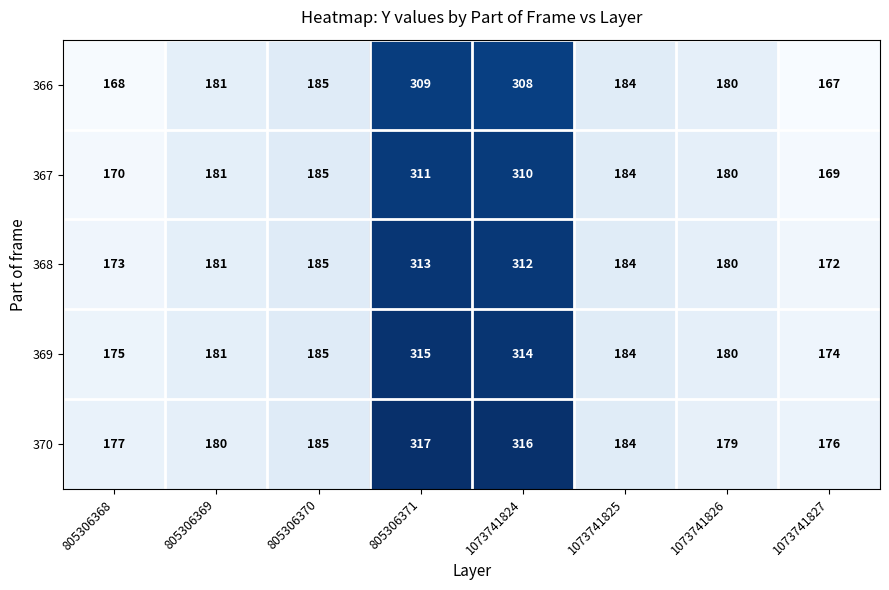

The value of 367 at 805306371 is 532. True or false?

False